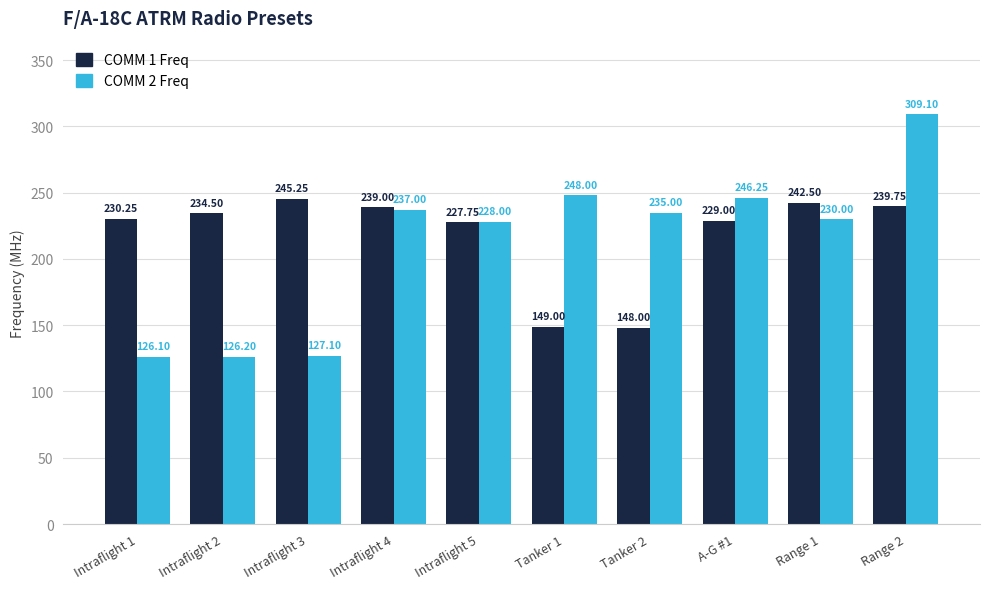

What is the sum of all COMM 2 Freq values?

2112.8